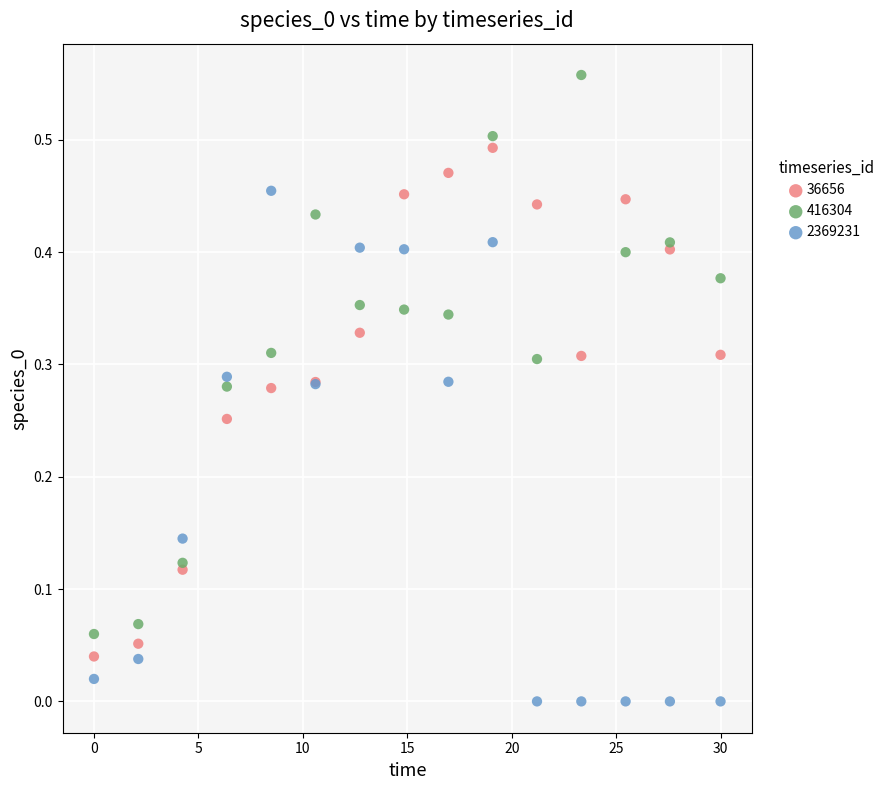

Which series reaches the minimum Y coordinate?

2369231